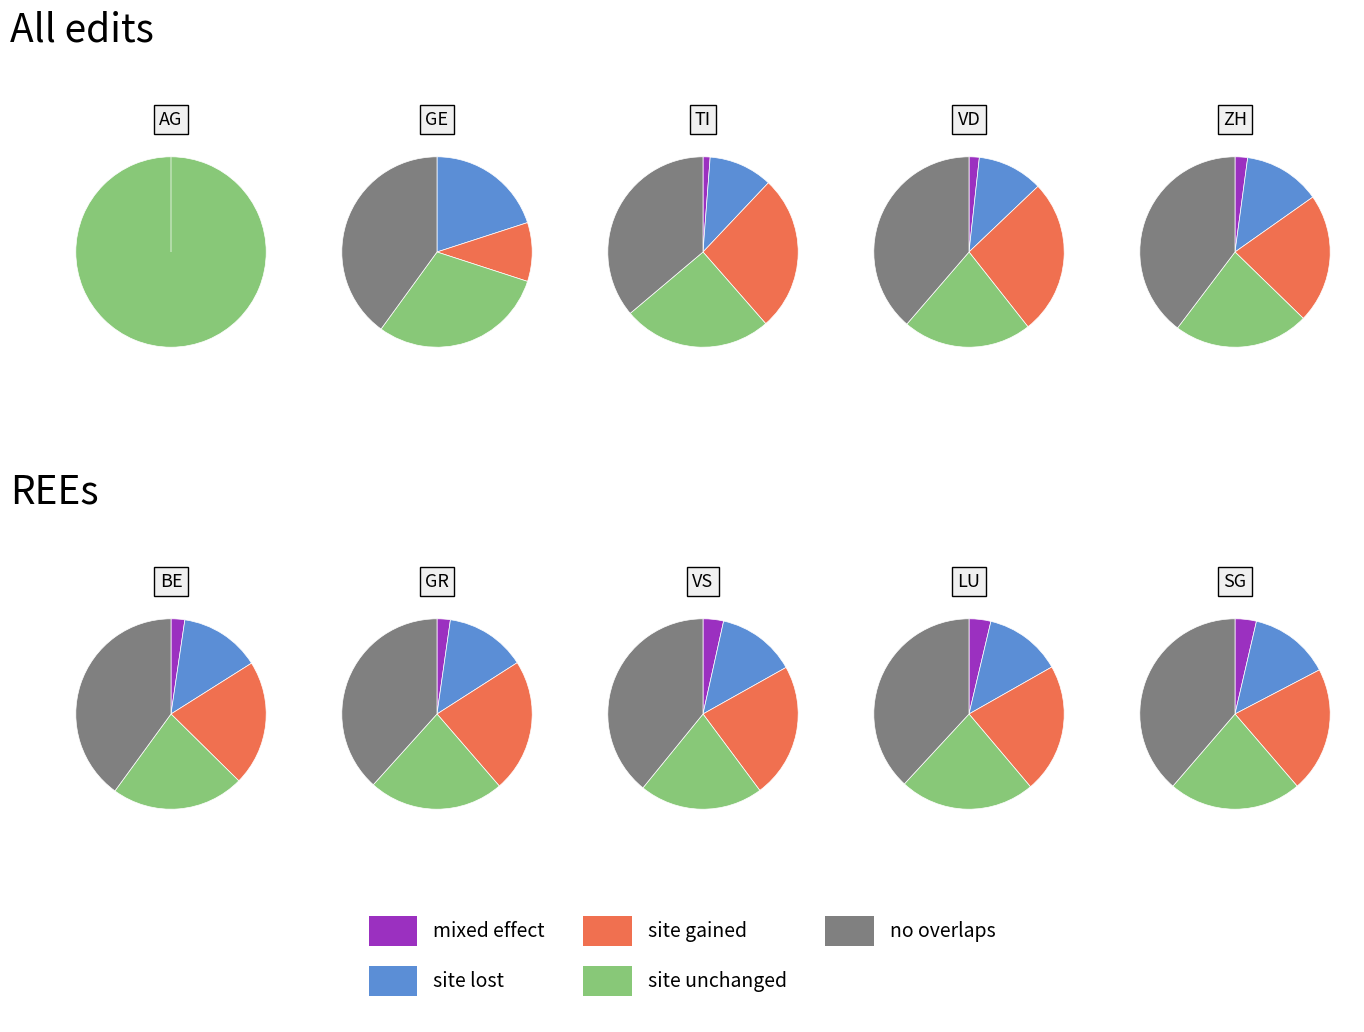

To the nearest percent, what is the difference between the largest and smallest slice percentages?

19%